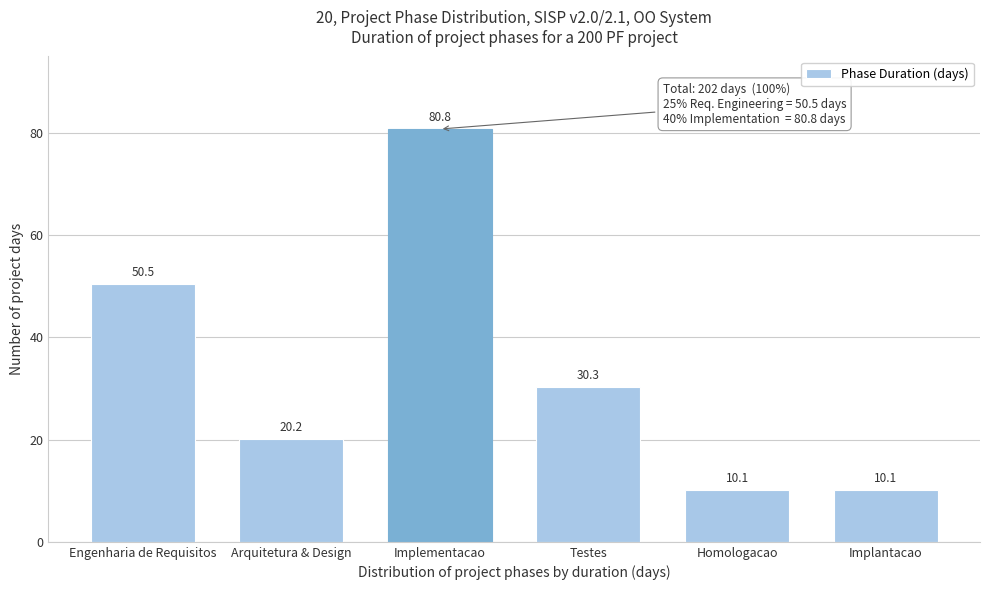

Reading left to right, list all the values displayed in this chart.

50.5	20.2	80.8	30.3	10.1	10.1